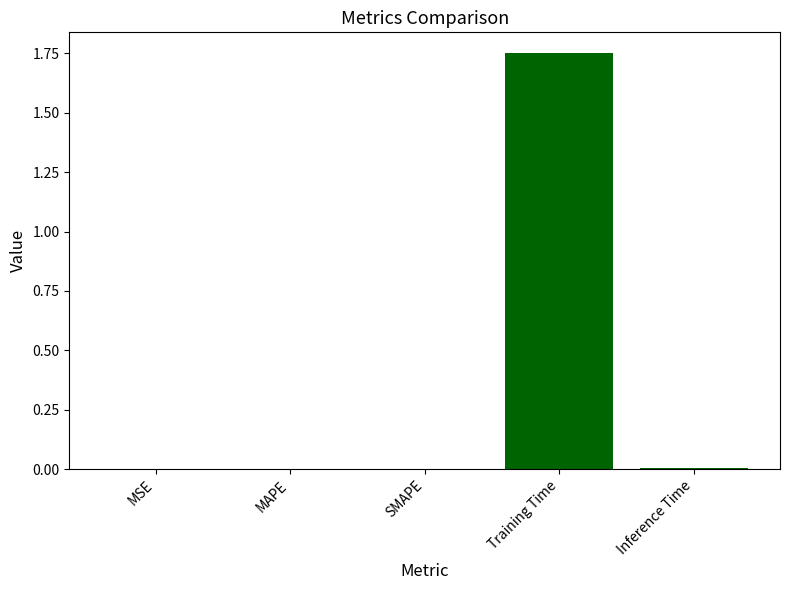

The chart shows a value of 0.0 at MSE. True or false?

True